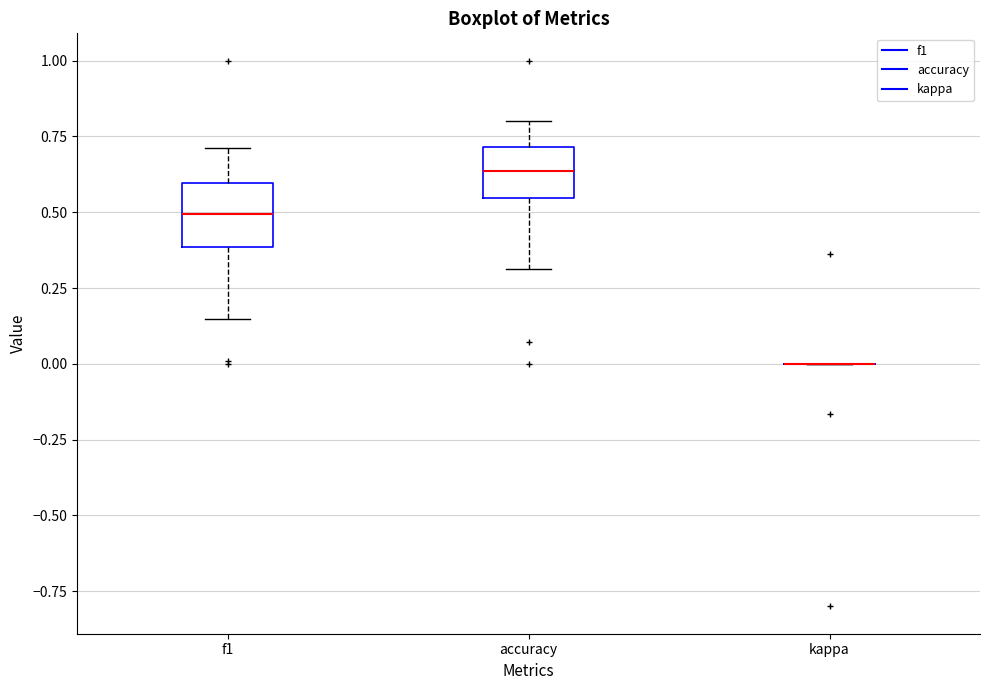

Reading left to right, transcribe this box plot: for each box, give where its median line is, the range the box spans, and where its two whiskers end, as read against the y-axis. The values are not printed on the chart, so give them approximately, as read against the axis.

f1: median 0.50, box 0.40 to 0.60, whiskers 0.15 to 0.70
accuracy: median 0.65, box 0.55 to 0.70, whiskers 0.30 to 0.80
kappa: box collapsed to a line at 0.00, whiskers 0.00 to 0.00